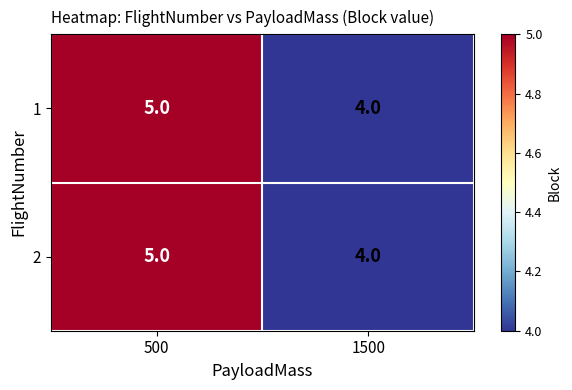

What value does the 1 series have at 1500?

4